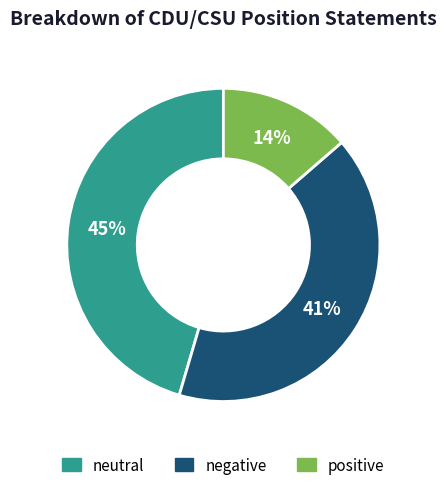

To the nearest percent, what is the average slice percentage?

33%